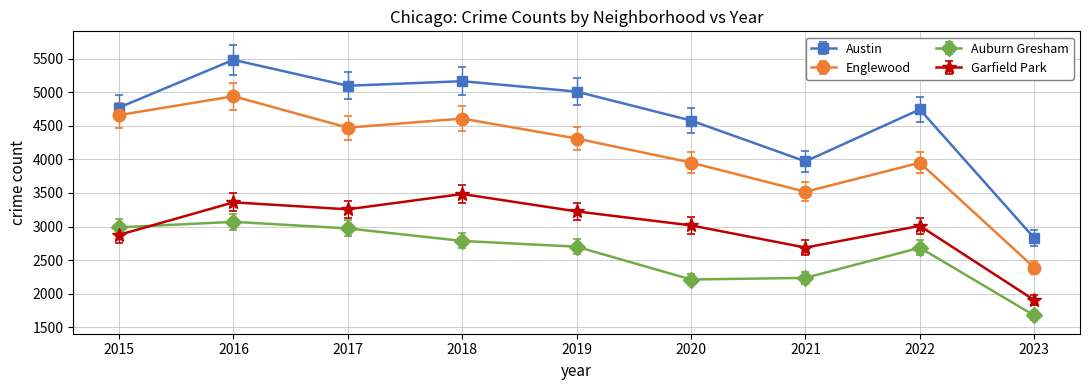

At which label does Garfield Park reach its minimum?

2023